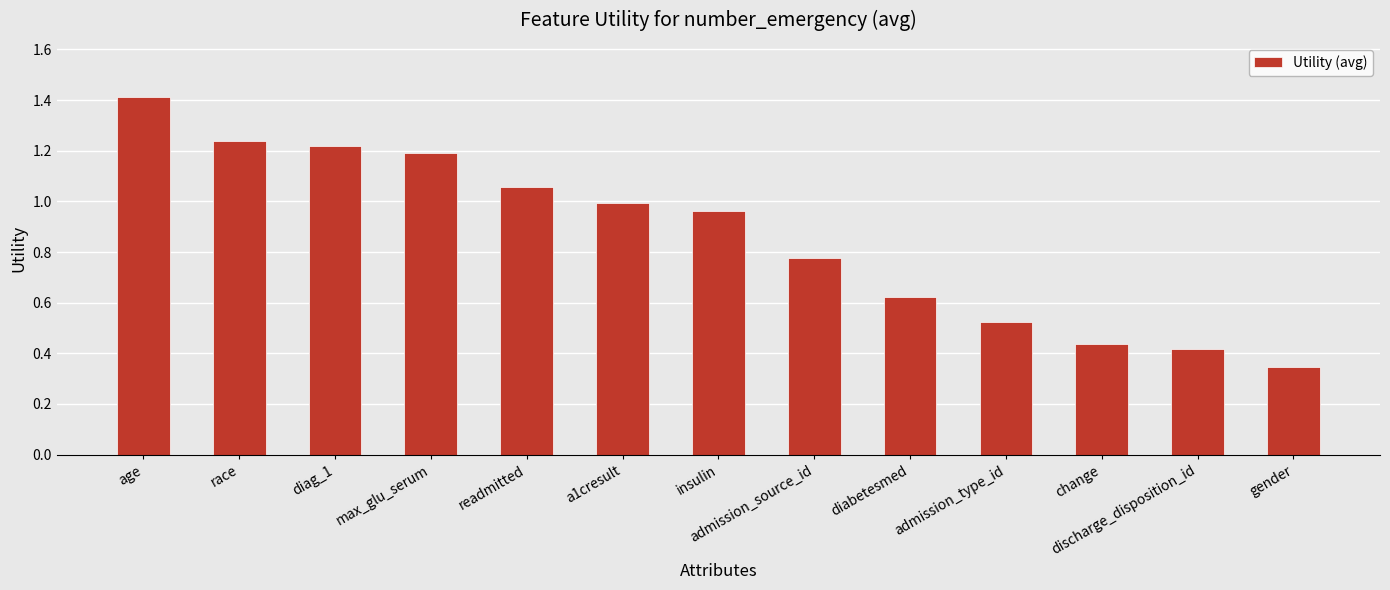

What is the sum of the values at diag_1 and gender?

1.6